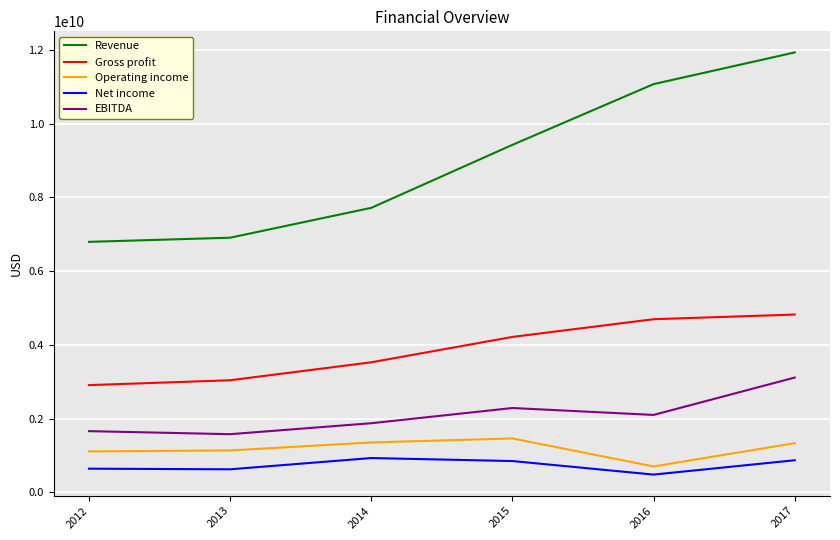

Which series has the largest range (max minus min)?

Revenue